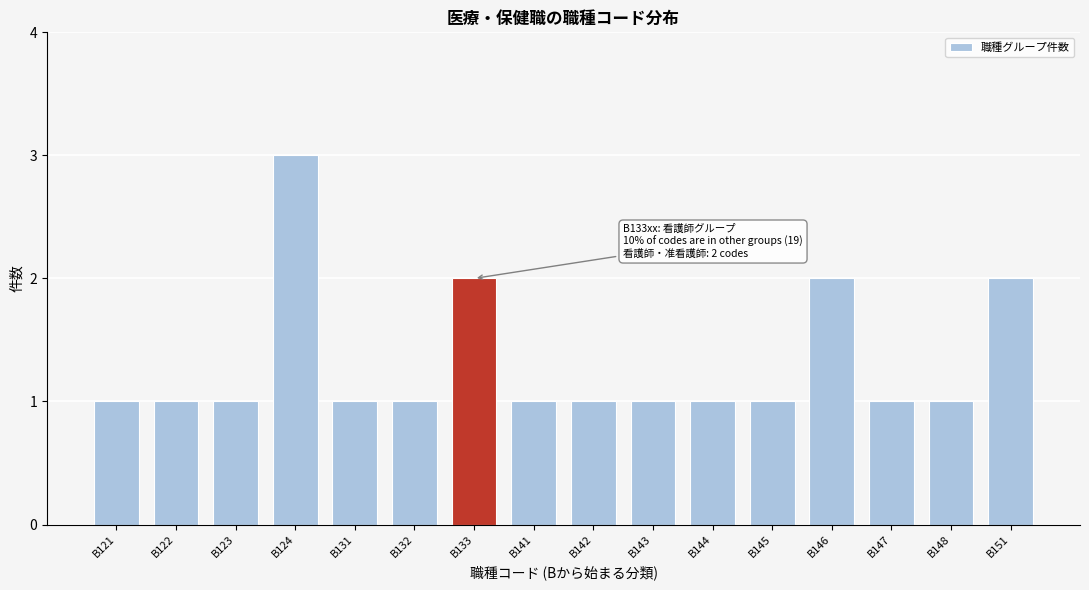

Reading left to right, extract all data points from this chart.

B121=1	B122=1	B123=1	B124=3	B131=1	B132=1	B133=2	B141=1	B142=1	B143=1	B144=1	B145=1	B146=2	B147=1	B148=1	B151=2